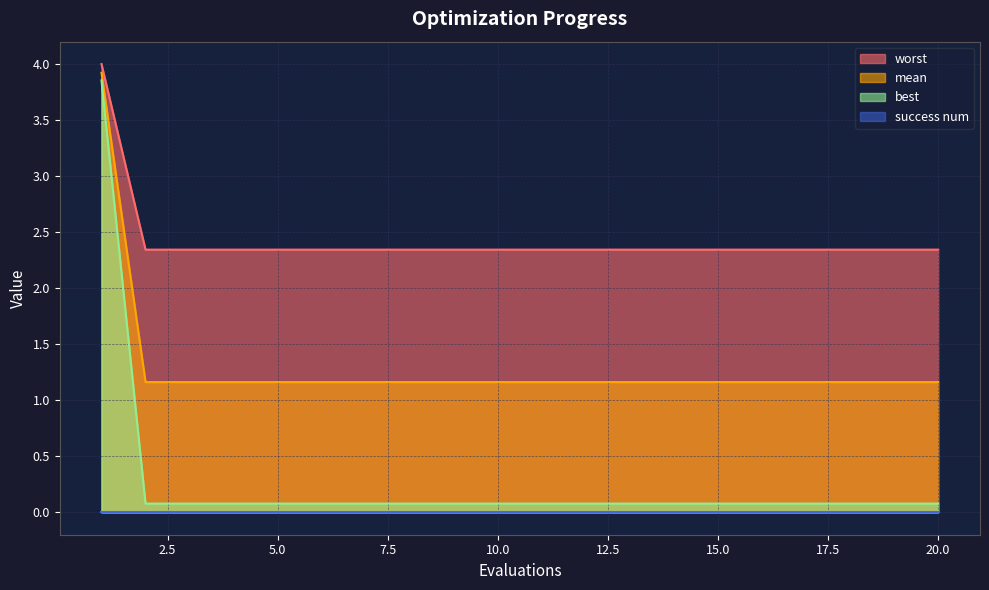

Which series has the largest total across all categories?

worst